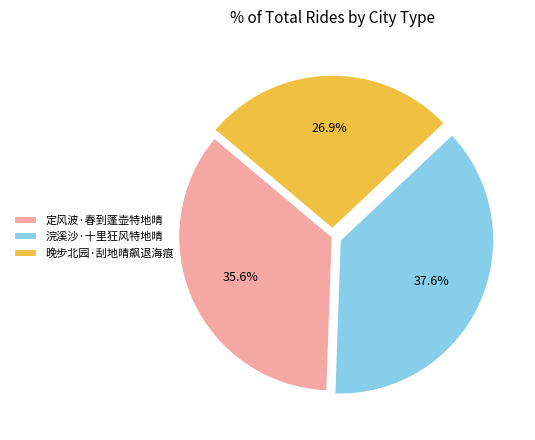

Rank the categories by value from highest to lowest.

浣溪沙·十里狂风特地晴, 定风波·春到蓬壶特地晴, 晚步北园·刮地晴飙退海痕